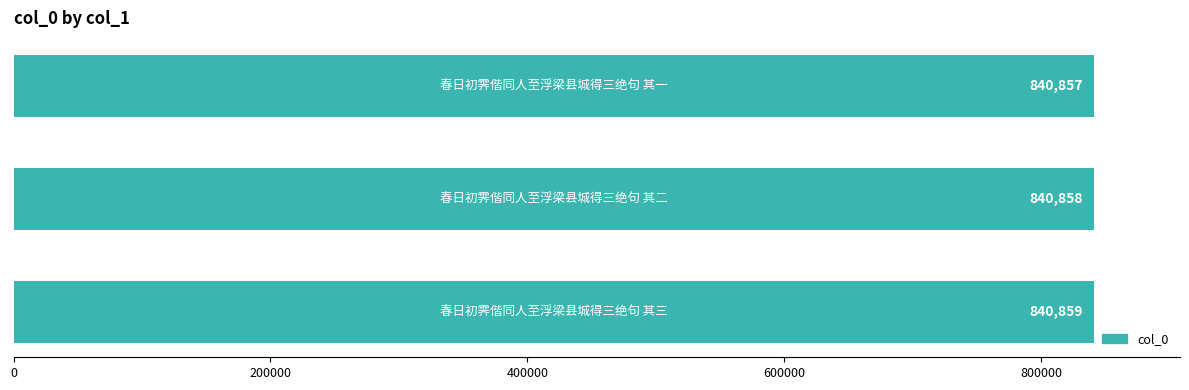

What is the maximum value shown in the chart?

840859